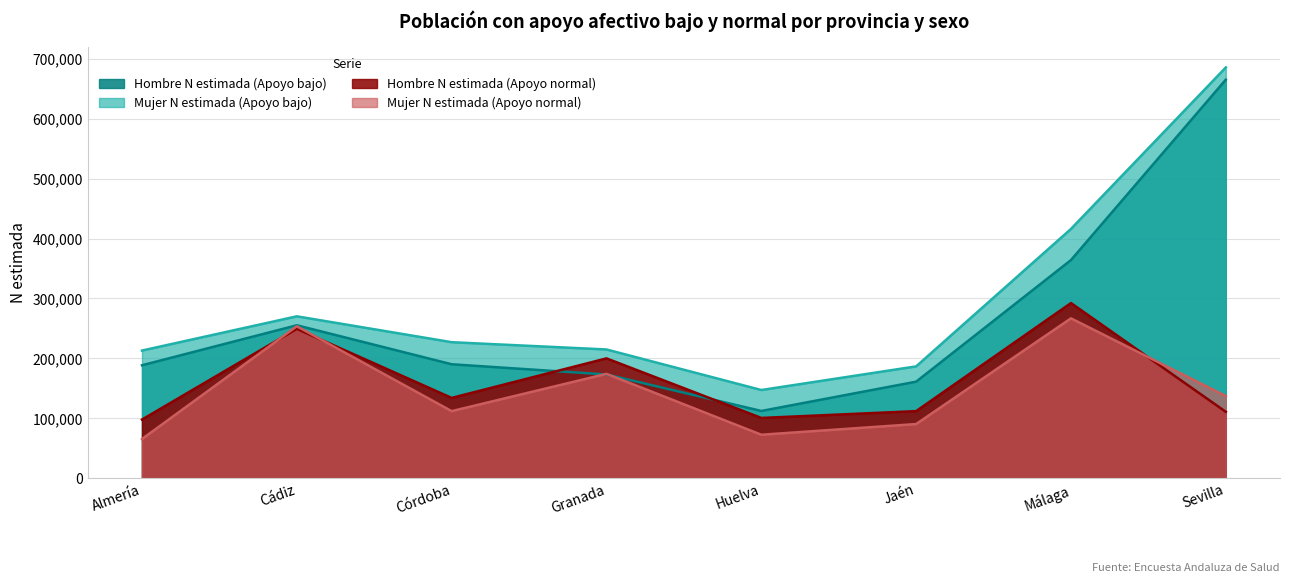

Between which two adjacent categories do Mujer N estimada (Apoyo normal) and Hombre N estimada (Apoyo bajo) first intersect?

Córdoba and Granada